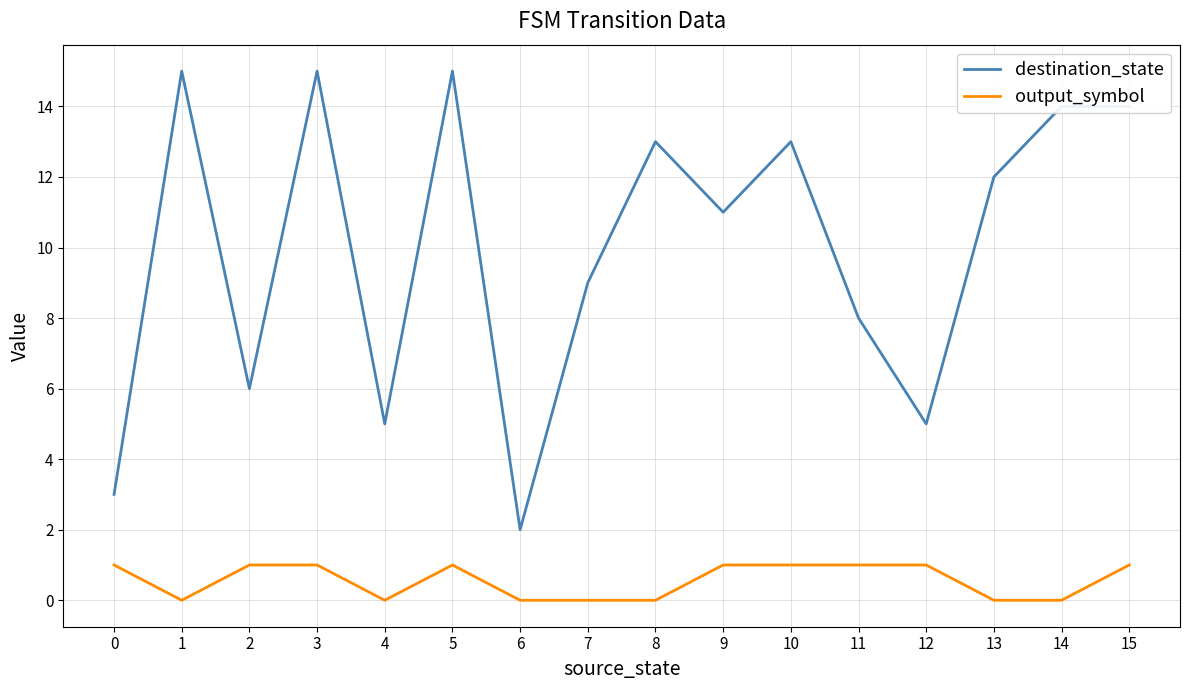

Rank the series by their average value, from lowest to highest.

output_symbol, destination_state